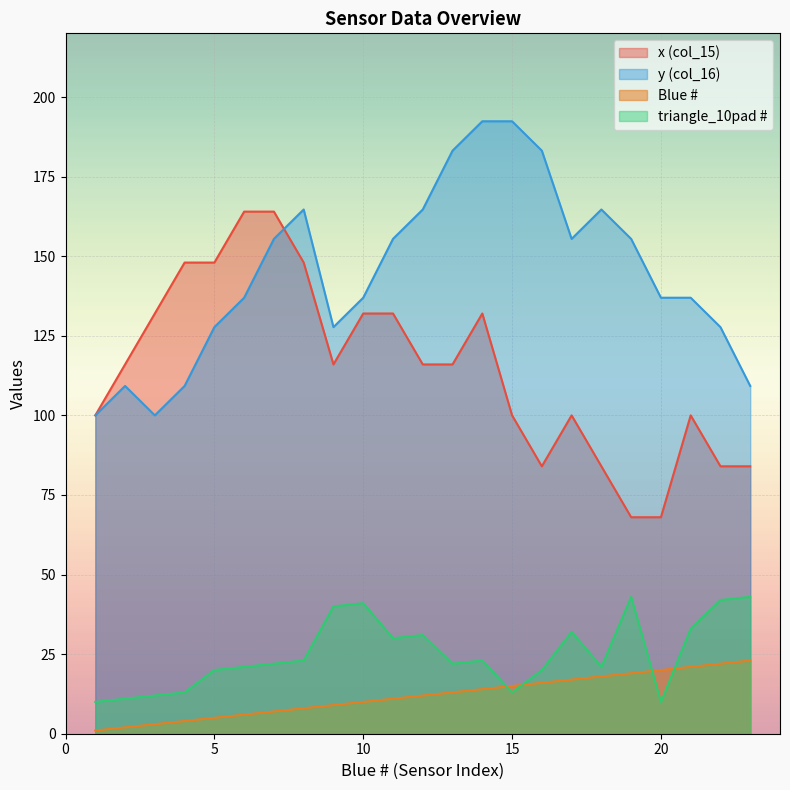

At which category is the sum across all series the highest?

14